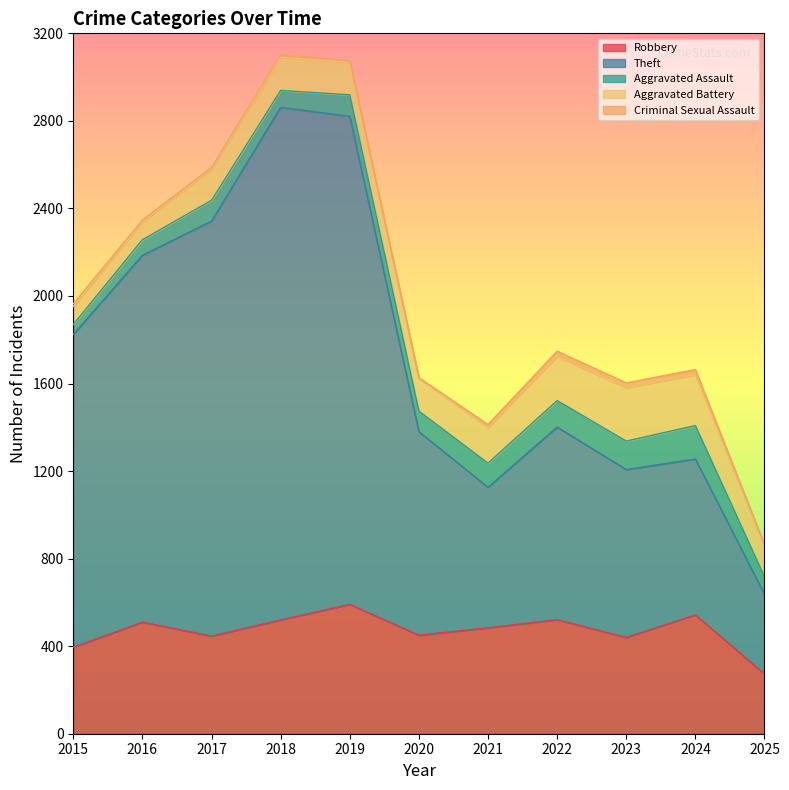

At which label is Robbery closest to 432?

2023